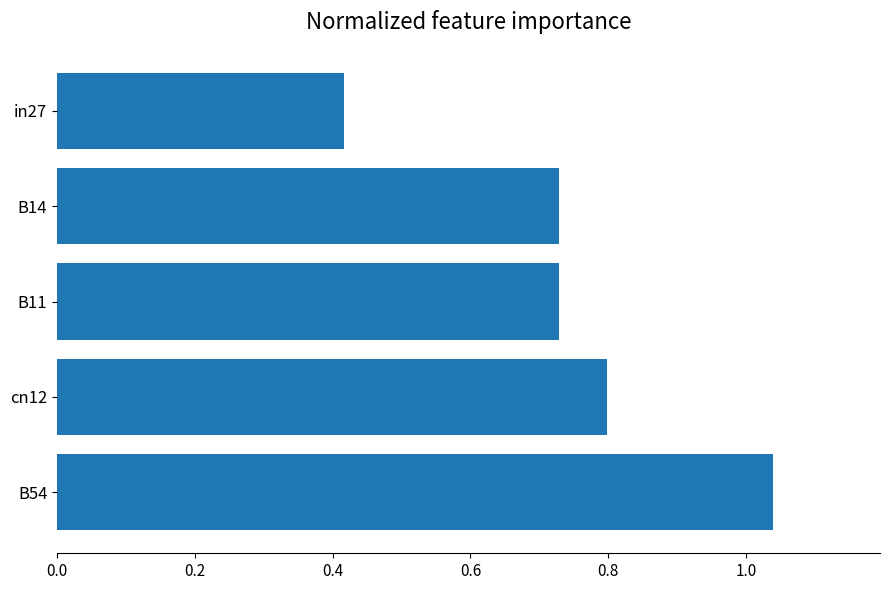

At which label is the value closest to 0?

in27